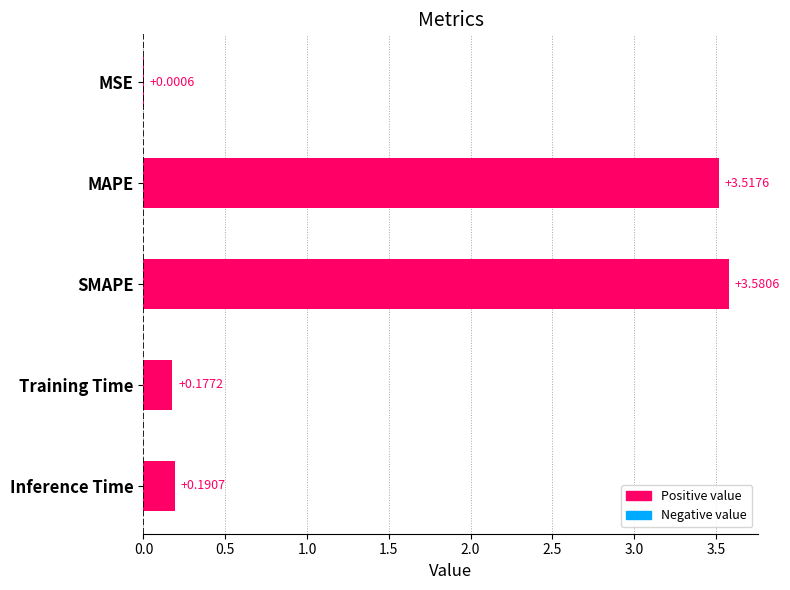

Where is the data nearest to the value 1?

Inference Time